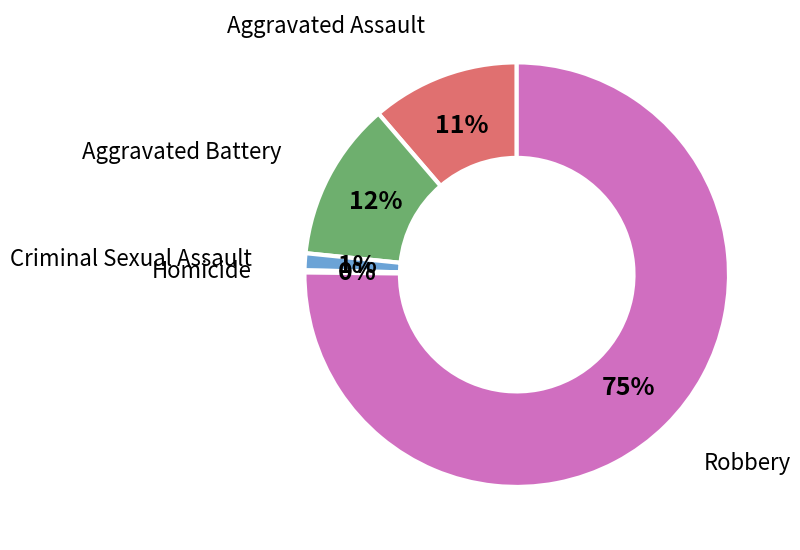

Is the sum of Criminal Sexual Assault and Robbery greater than half?

Yes